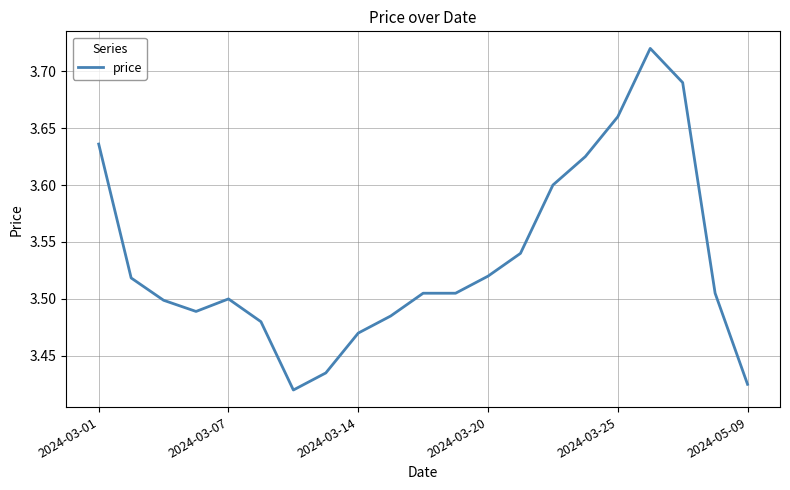

What is the difference between the maximum and minimum values?

0.3